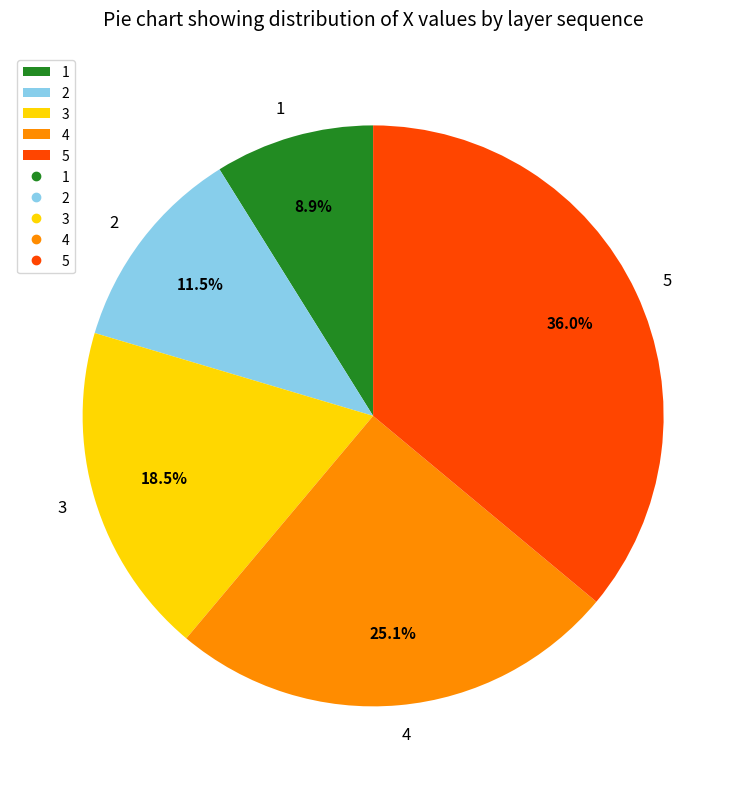

What is the ratio of the value at 5 to the value at 2?

3.1